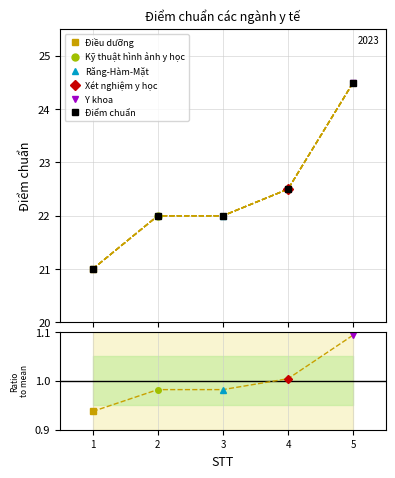

True or false: Điểm chuẩn has more than 1 points higher than both neighbors.

False